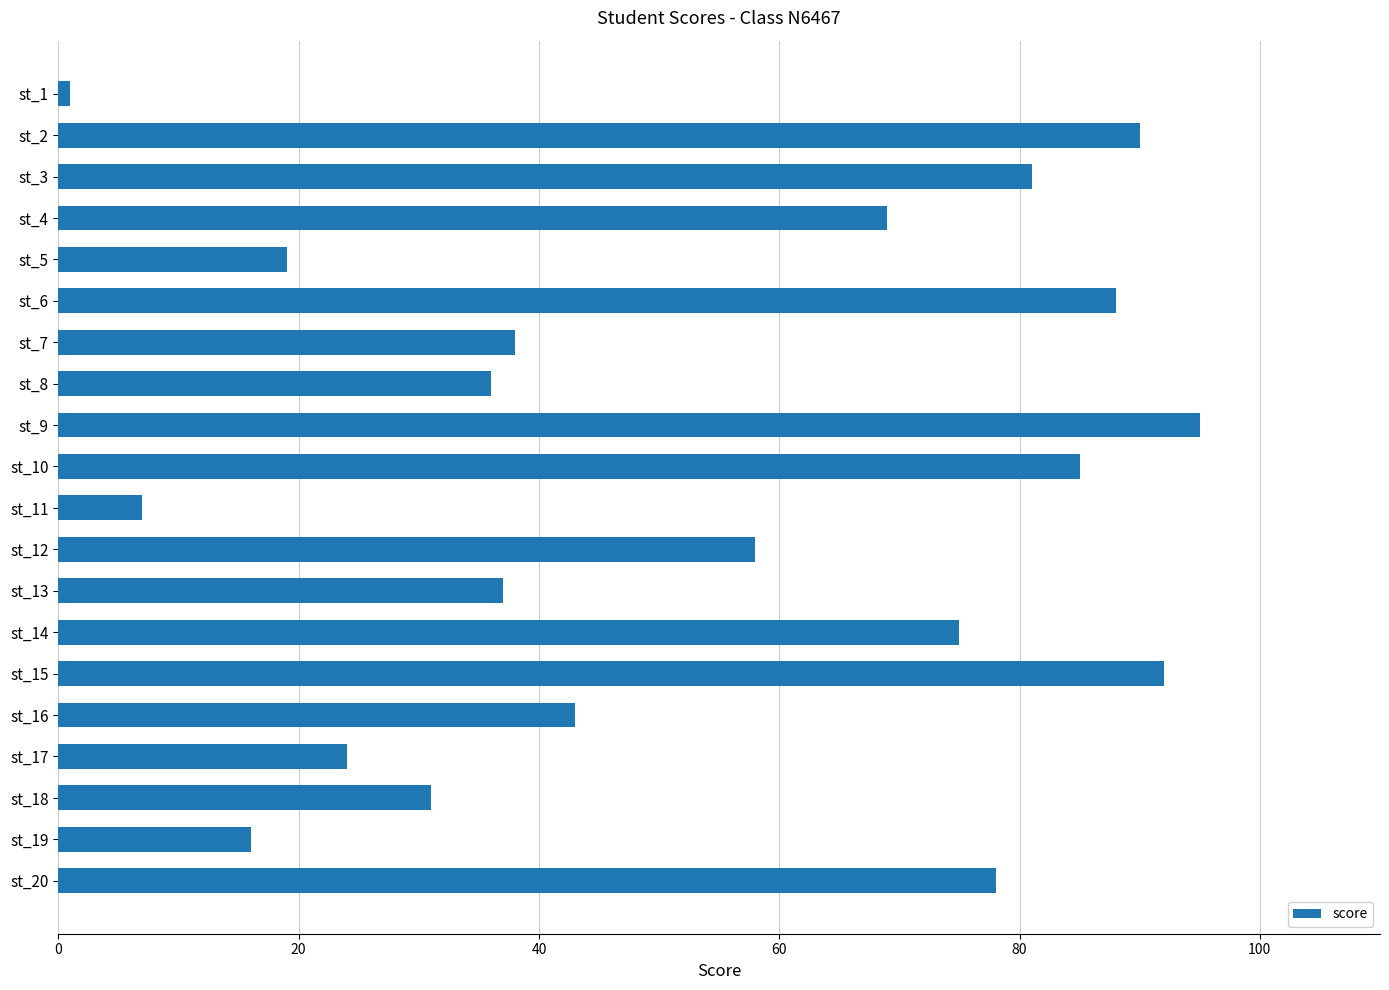

At which label is the value closest to 48?

st_16